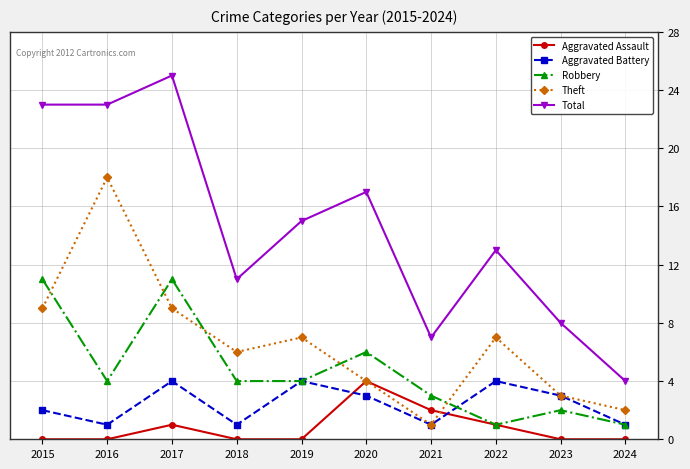

Where is the first local minimum for Robbery?

2016